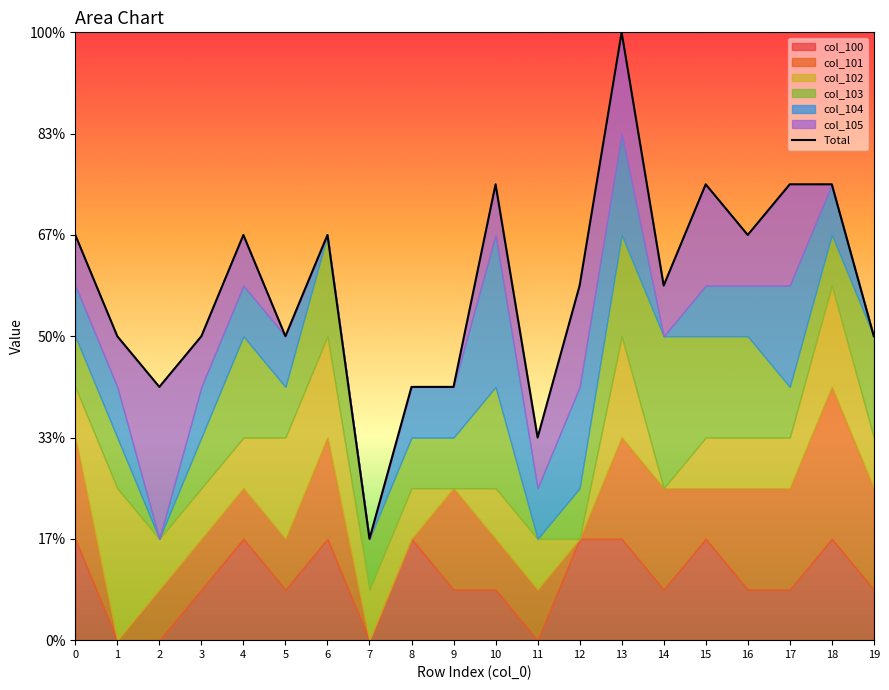

Reading left to right, what are all the values shown in this chart?

8	6	5	6	8	6	8	2	5	5	9	4	7	12	7	9	8	9	9	6